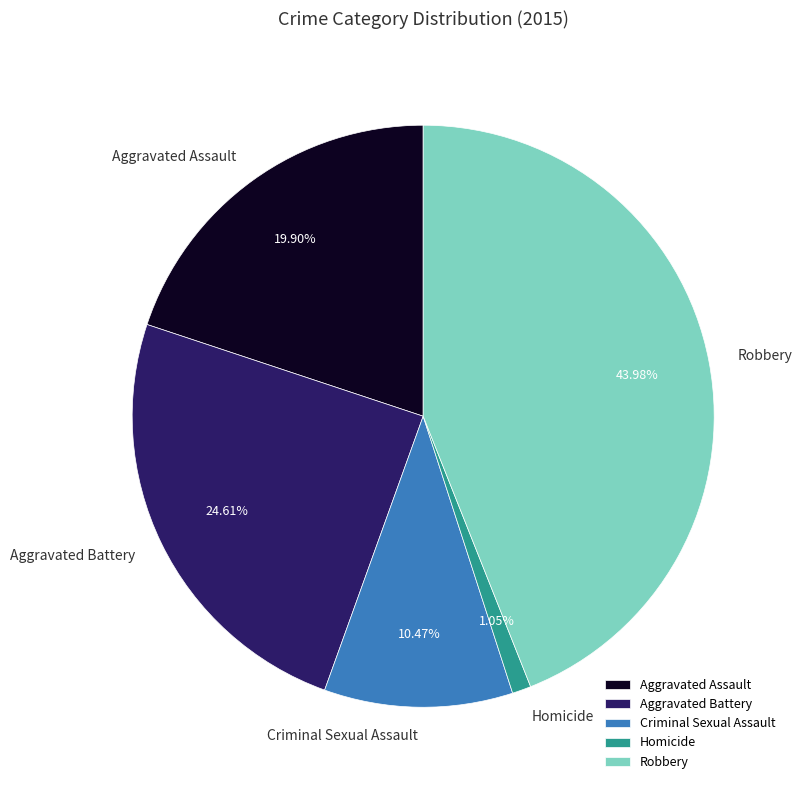

How many slices are in this pie chart?

5